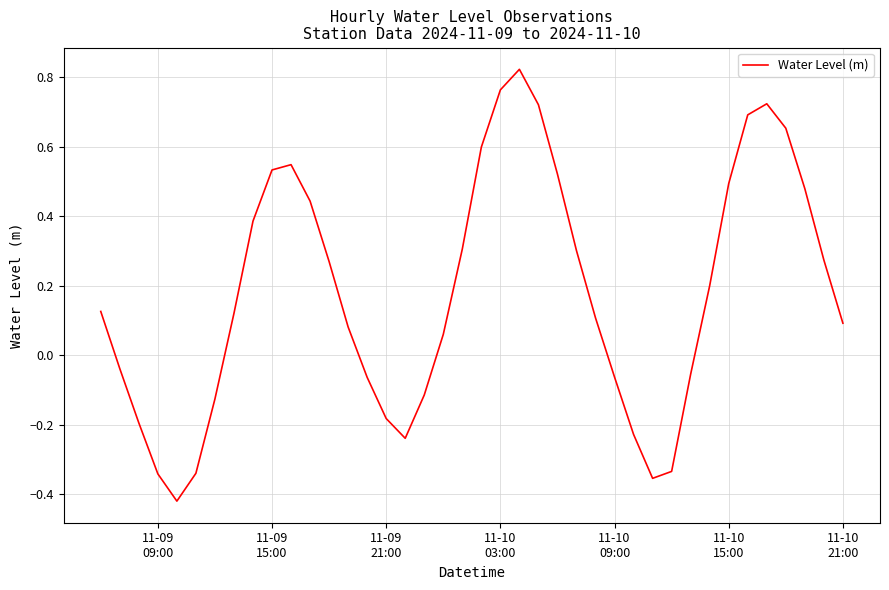

What is the difference between the maximum and minimum values?

1.2